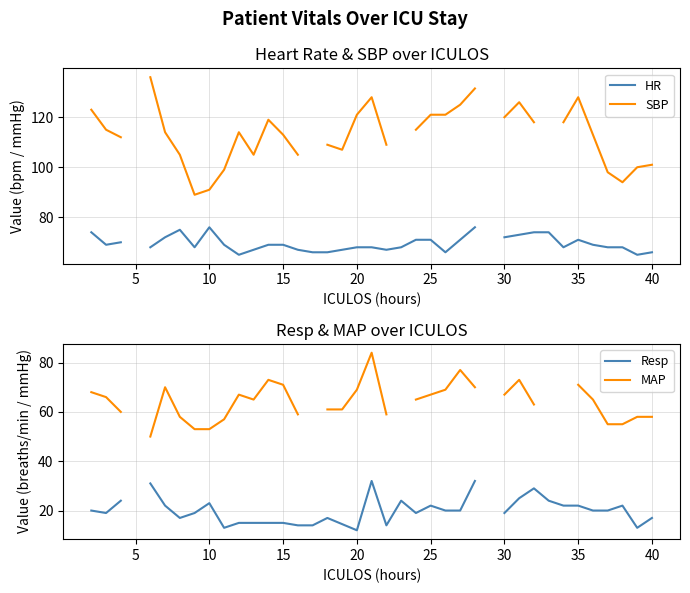

At how many categories does at least one series exceed 25?

37